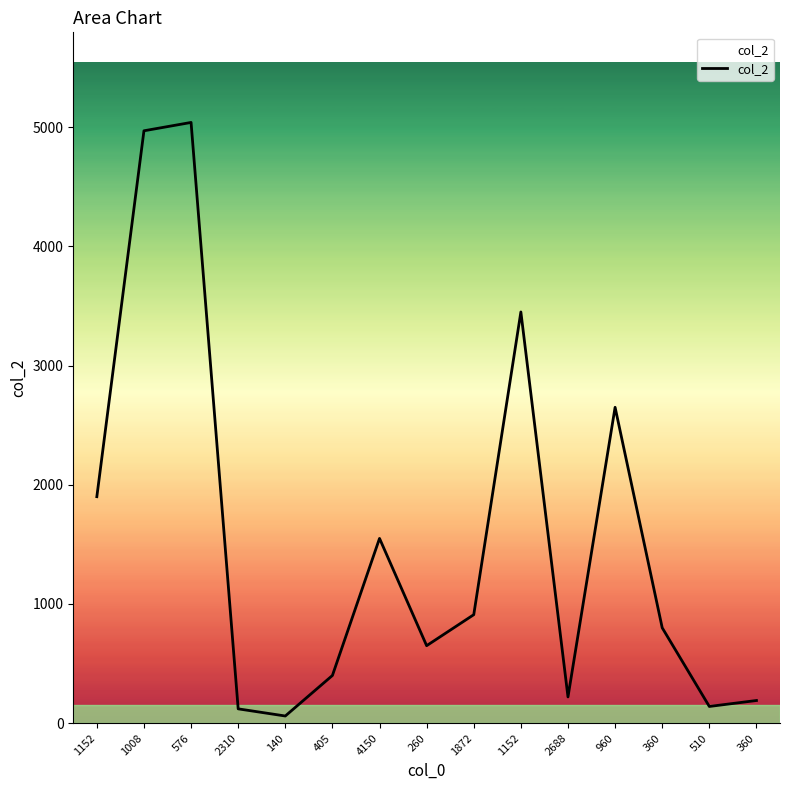

What is the change in value from 260 to 1152?

+2800